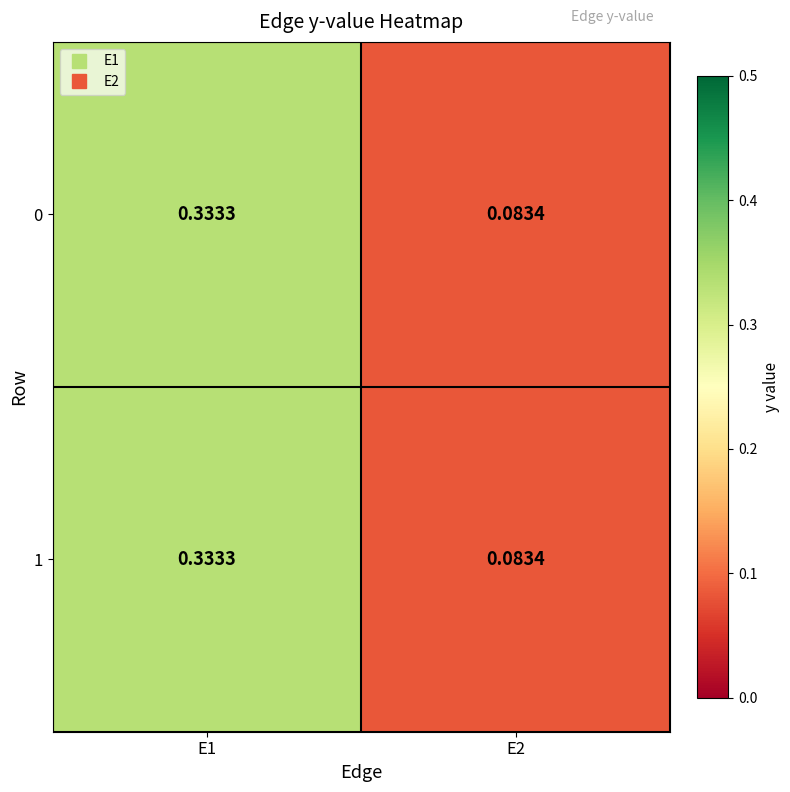

Is the value of 0 at E1 greater than the value of 1 at E2?

Yes